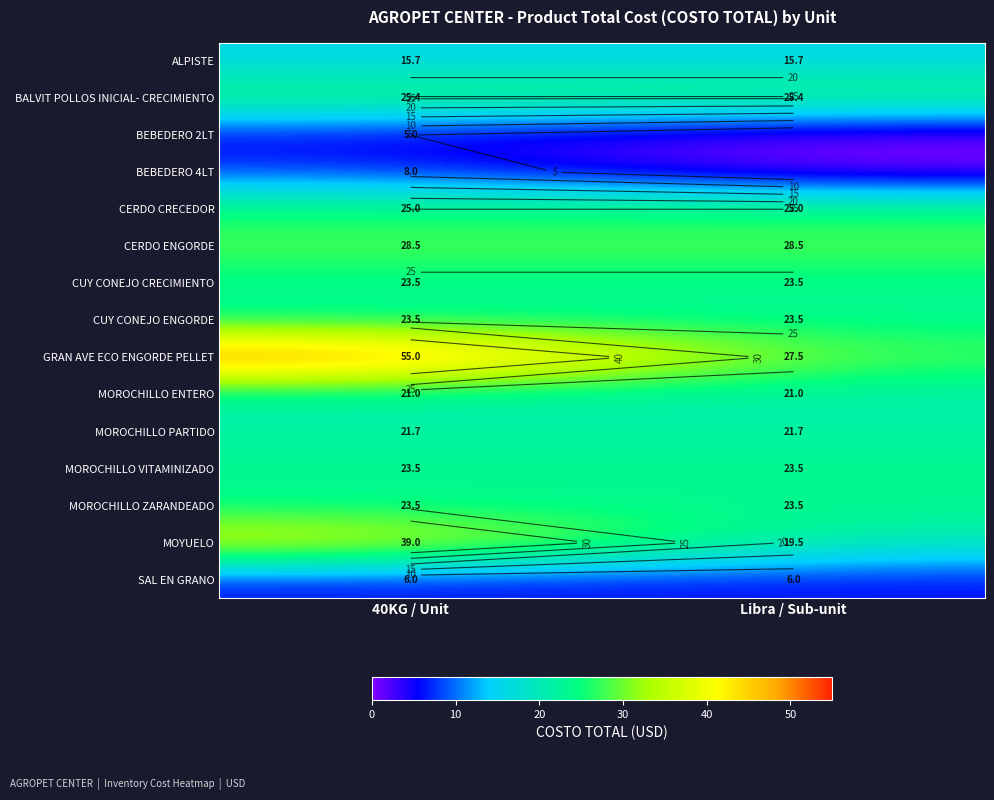

The value of MOROCHILLO ZARANDEADO at Libra / Sub-unit is 23.5. True or false?

True